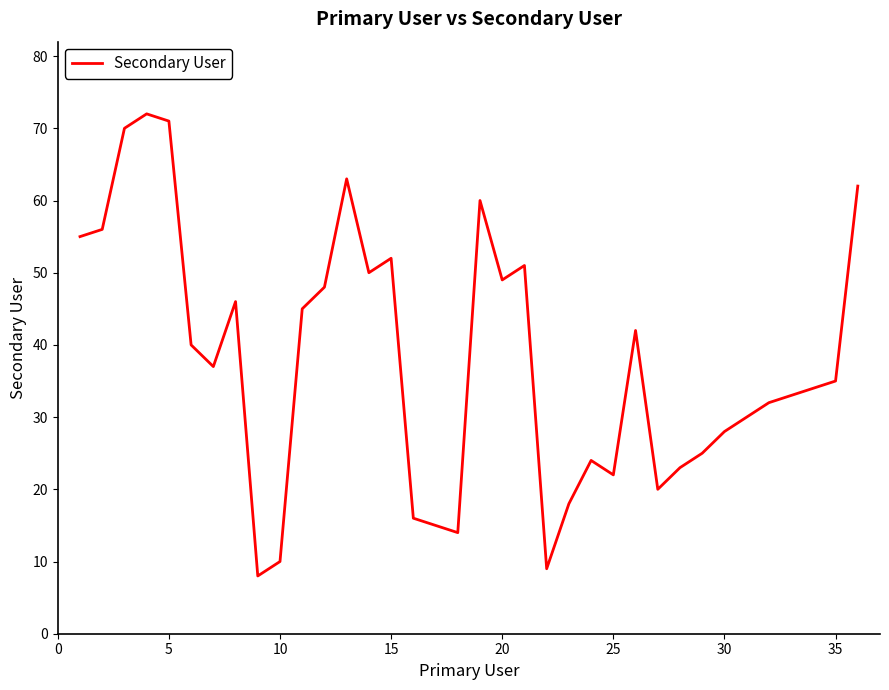

How many lines are shown in the chart?

1